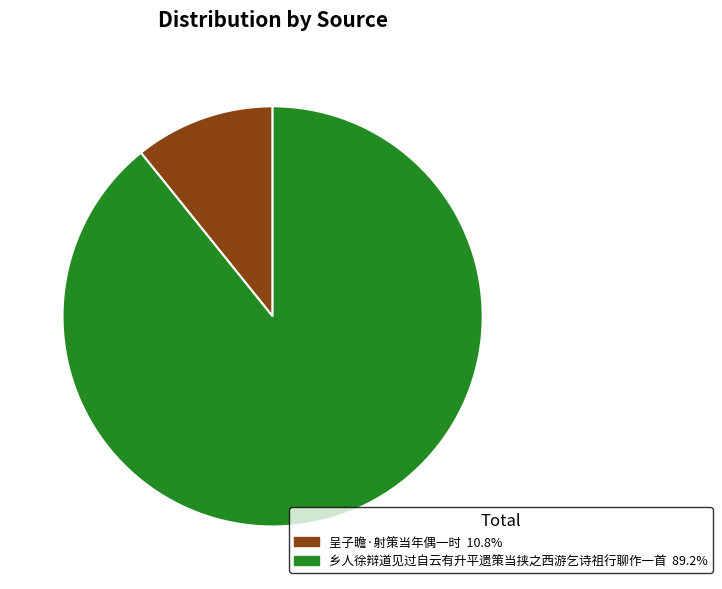

Combined, do 呈子瞻·射策当年偶一时 and 乡人徐辩道见过自云有升平遗策当挟之西游乞诗祖行聊作一首 account for over 50%?

Yes